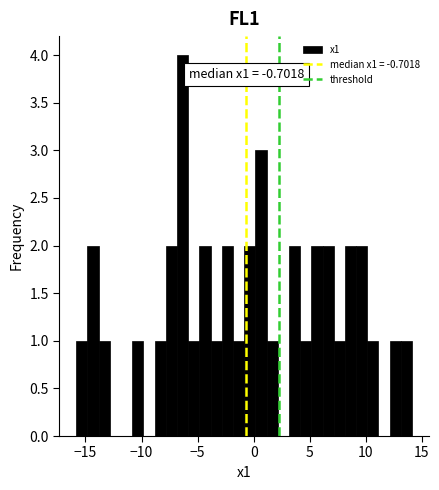

Around what value on the x-axis is the tallest bar? Give the approximate position of its centre, as read against the axis.

-6.5